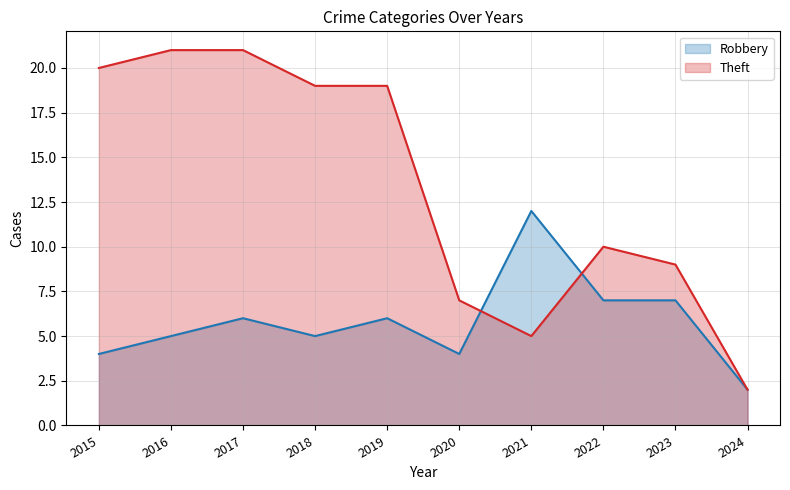

What is the sum of the Theft values at 2015 and 2022?

30